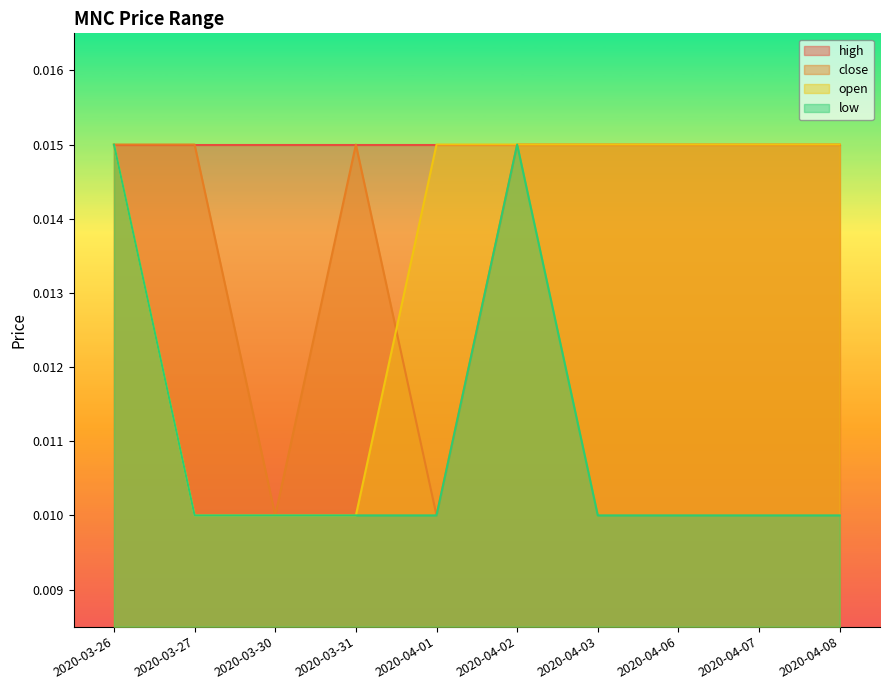

Which series has the largest total across all categories?

high